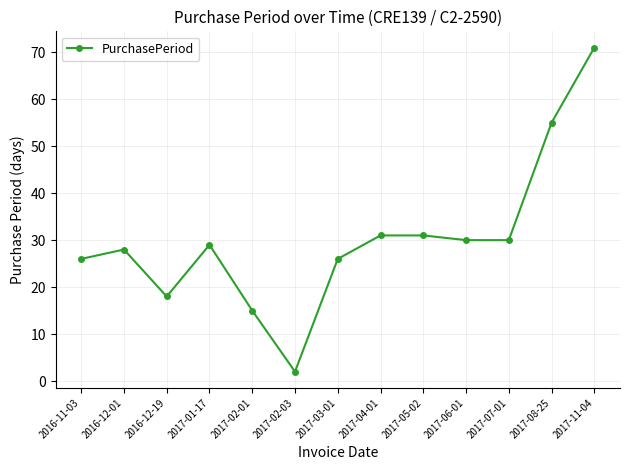

Is it true that the value at 2016-12-19 is 18?

True